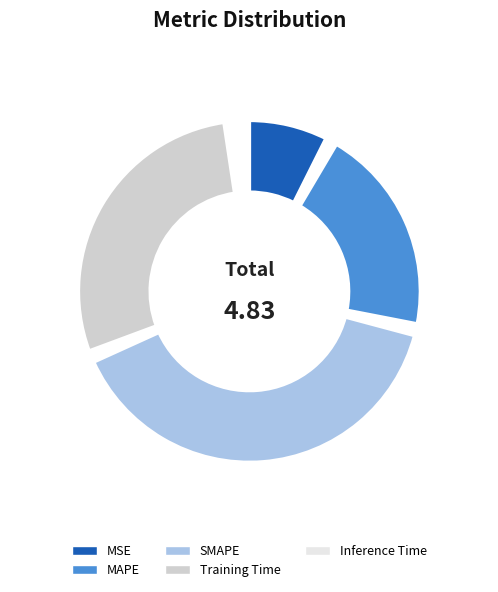

To the nearest percent, what percentage of the pie is MSE?

8%